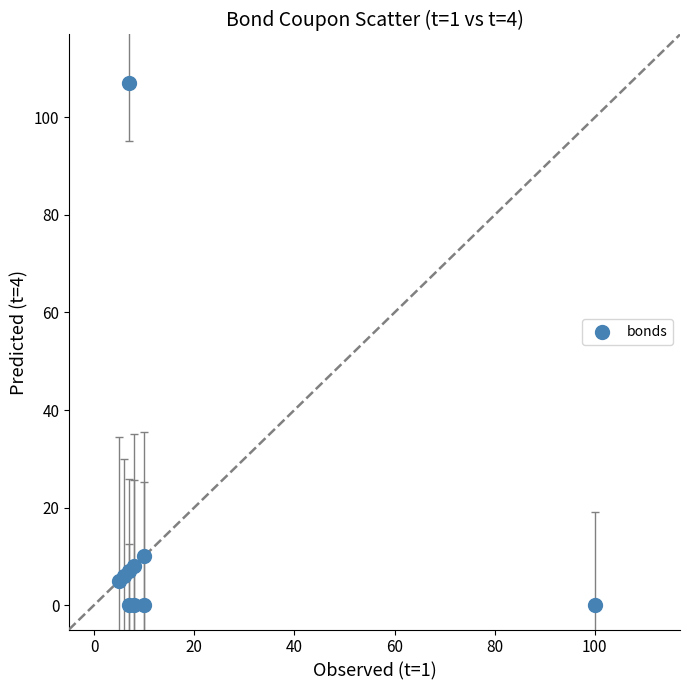

What Y value in the scatter plot is closest to 53?

10